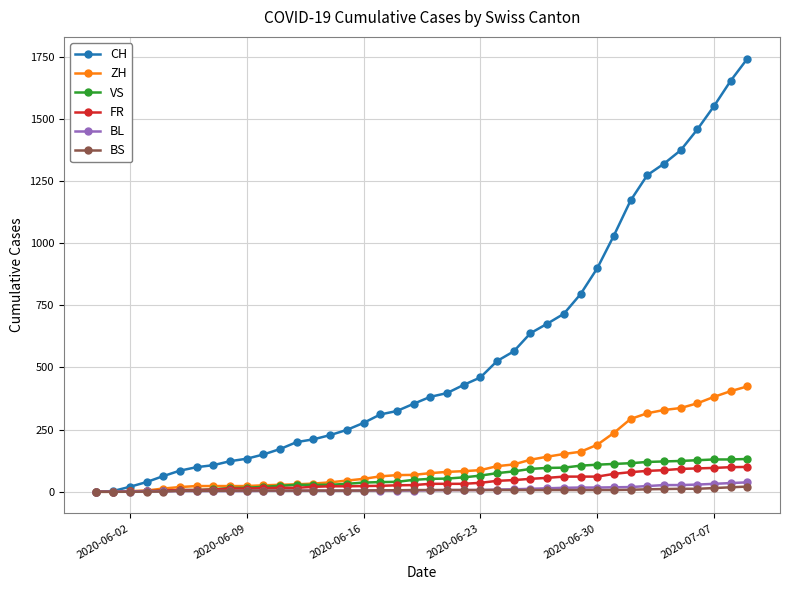

Which series has the widest spread of values?

CH